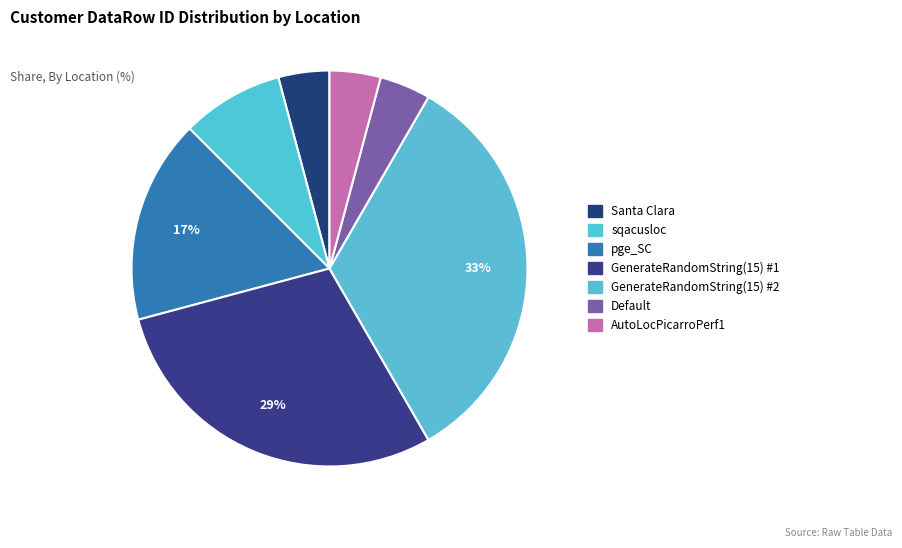

To the nearest percent, what is the difference between the GenerateRandomString(15) #2 and GenerateRandomString(15) #1 slice percentages?

4%